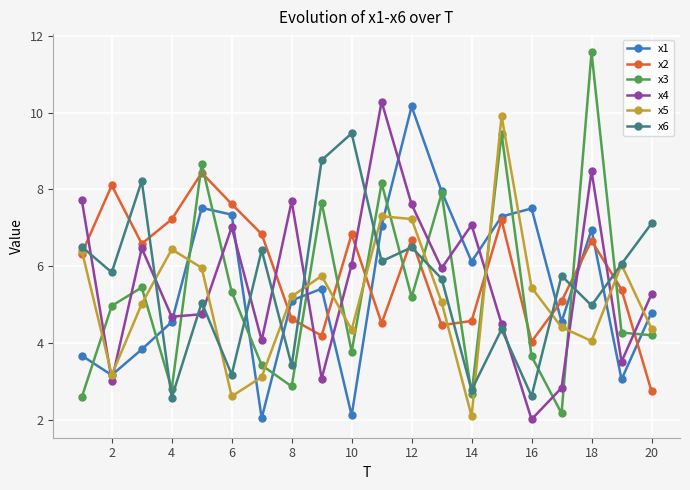

After their last crossing, which series has the higher values: x2 or x6?

x6